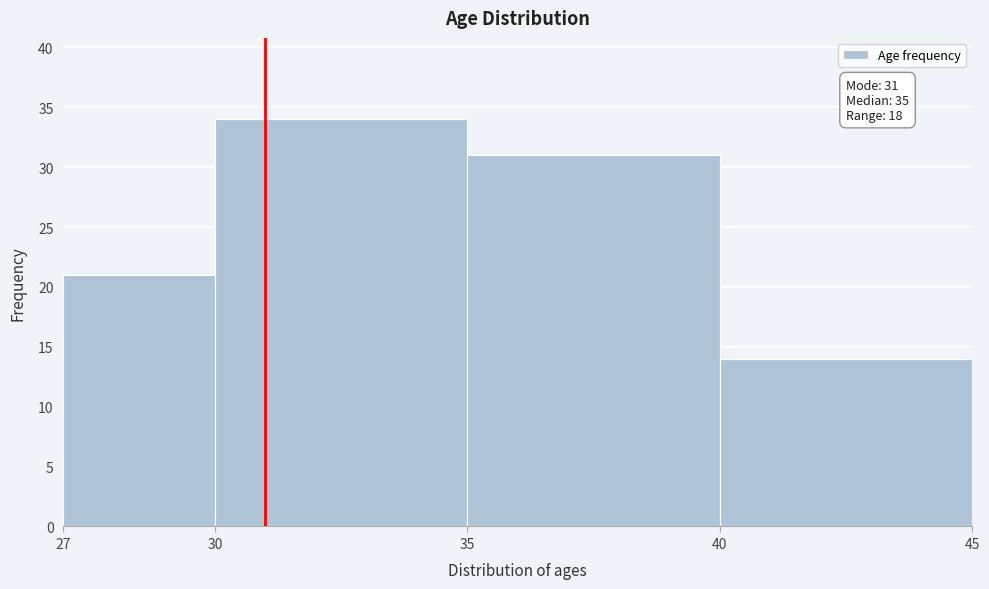

Which range on the x-axis has the tallest bar?

30 to 35